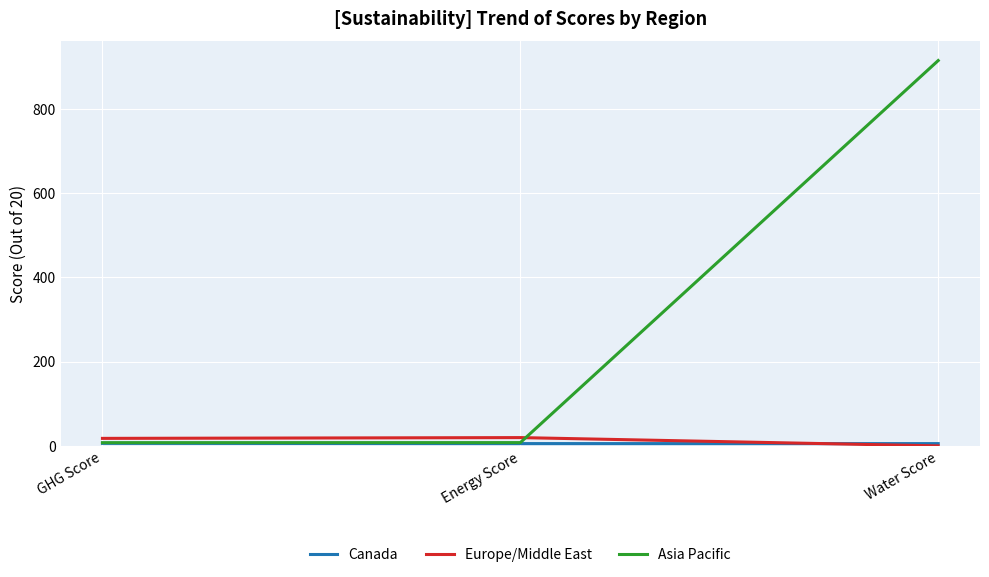

Which series has the widest spread of values?

Asia Pacific